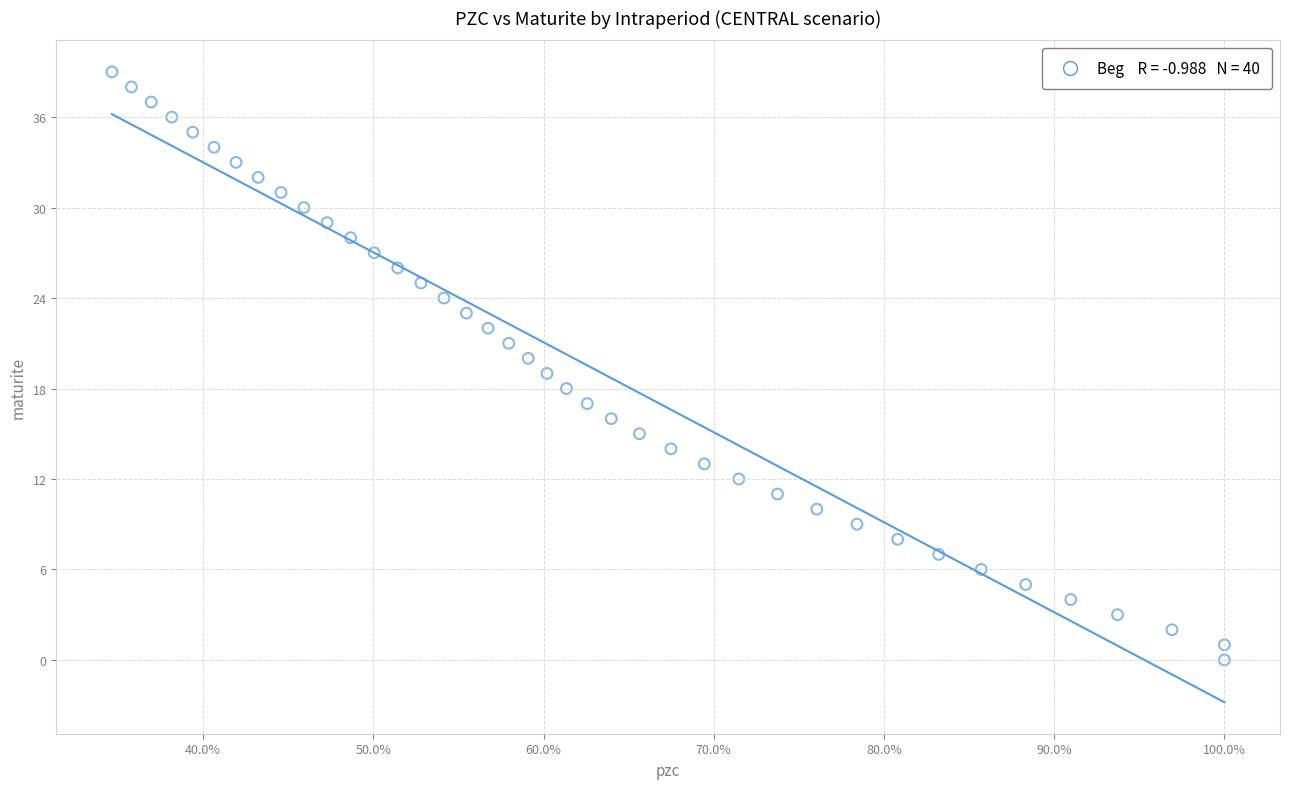

What is the range of Y values (max minus min)?

39